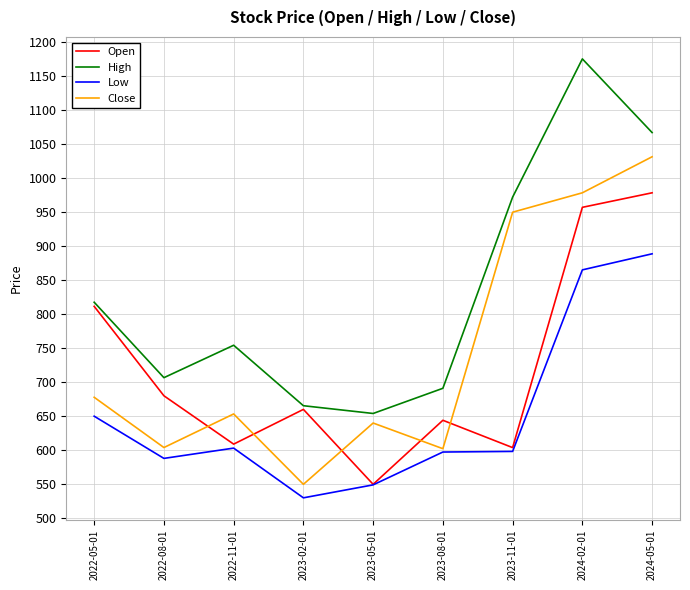

How many series are shown in this chart?

4